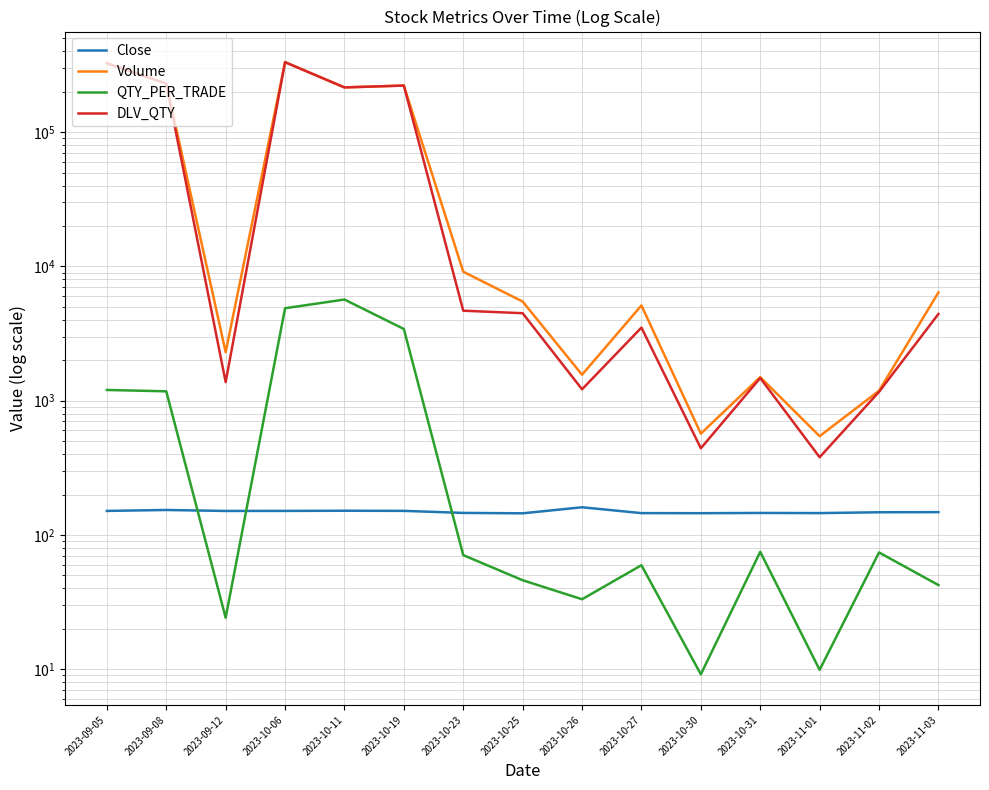

What is the sum of the QTY_PER_TRADE values at 2023-10-19 and 2023-10-11?

9082.9